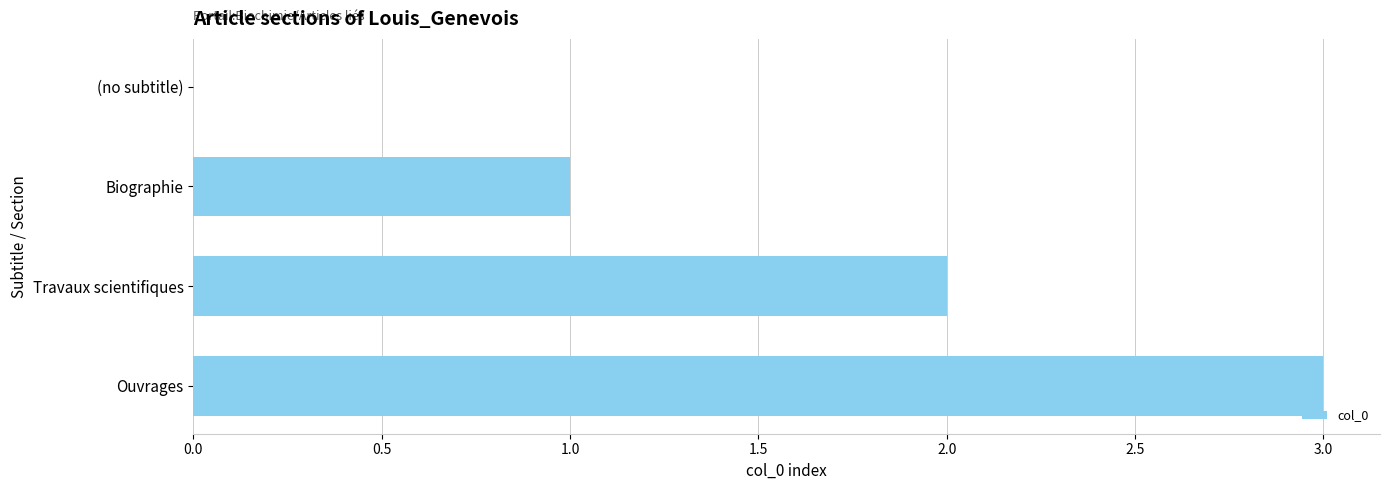

True or false: the data shows 0 at (no subtitle).

True